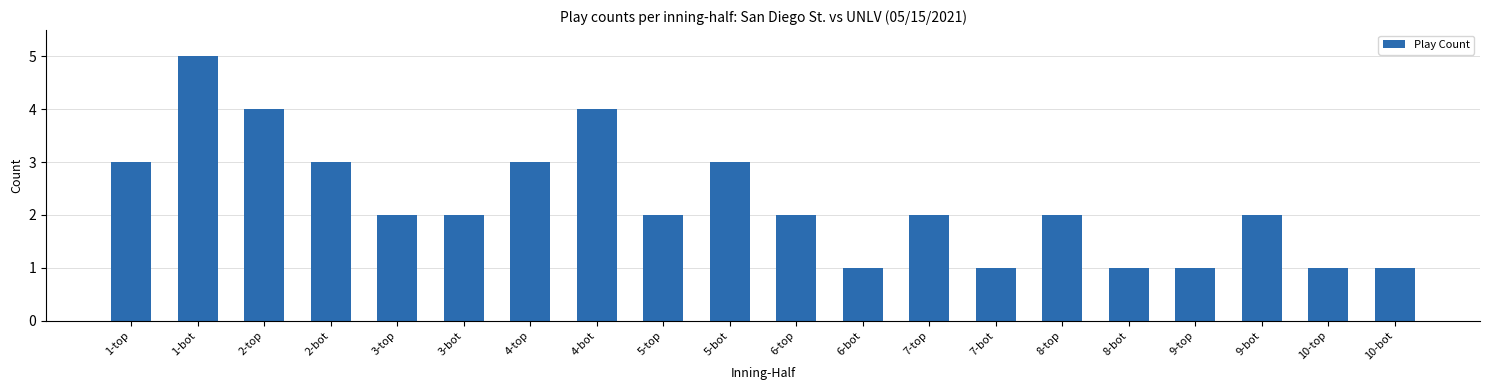

What is the difference between the maximum and minimum values?

4